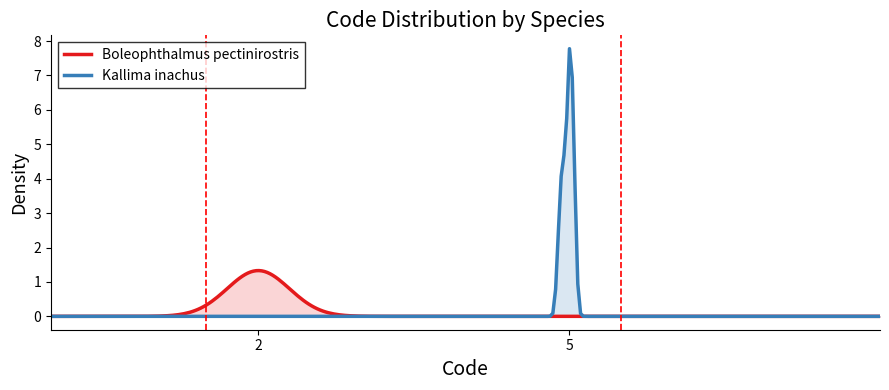

Is the value of CDS at 6 greater than the value of Code at 2?

No